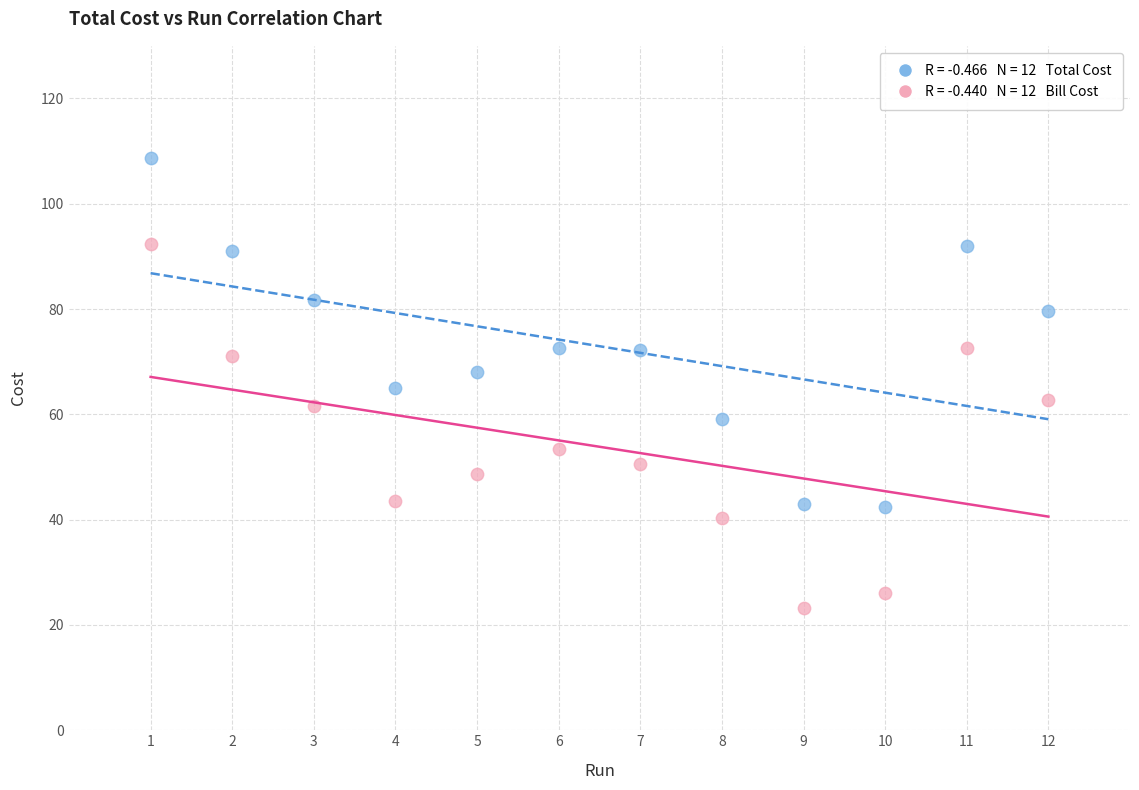

Across all data points, what is the range of X values (max minus min)?

11.0